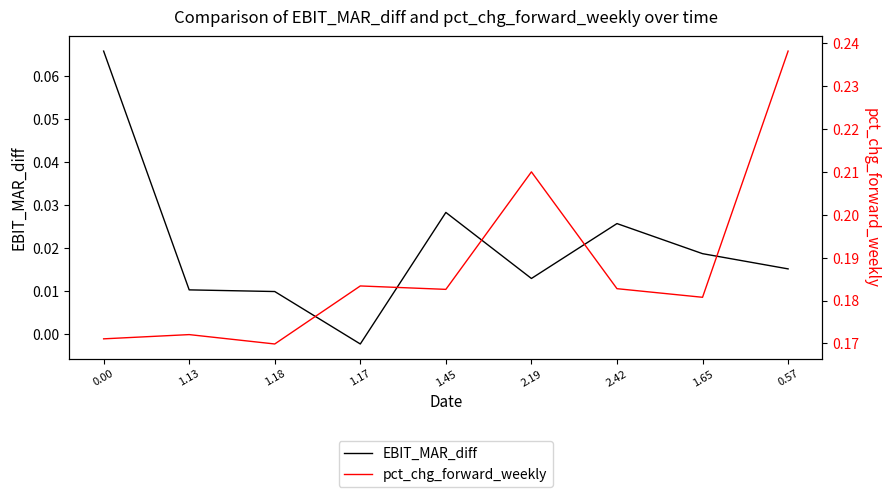

The EBIT_MAR_diff series shows 0.0 at 2.42. True or false?

True